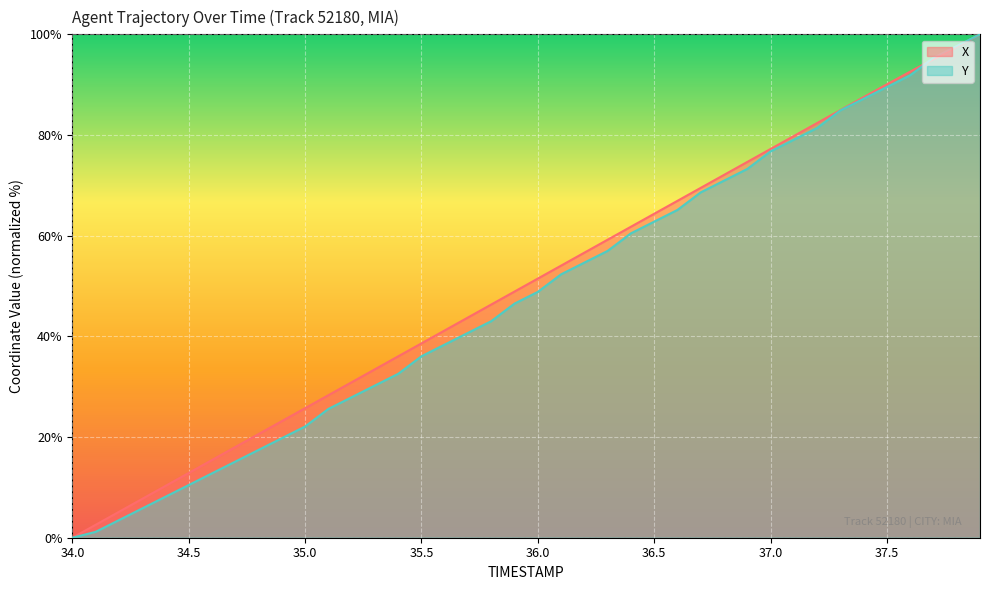

Between 34.9 and 36.2, which is larger?

36.2